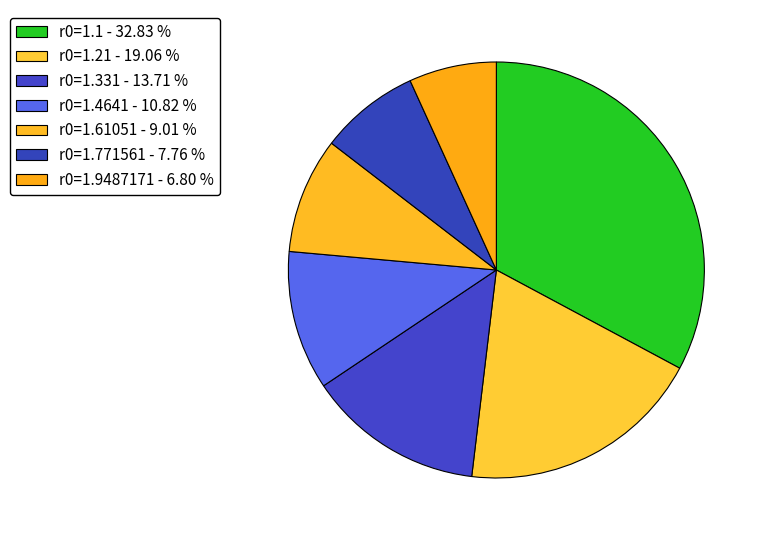

Which has a higher value, r0=1.4641 or r0=1.9487171?

r0=1.4641